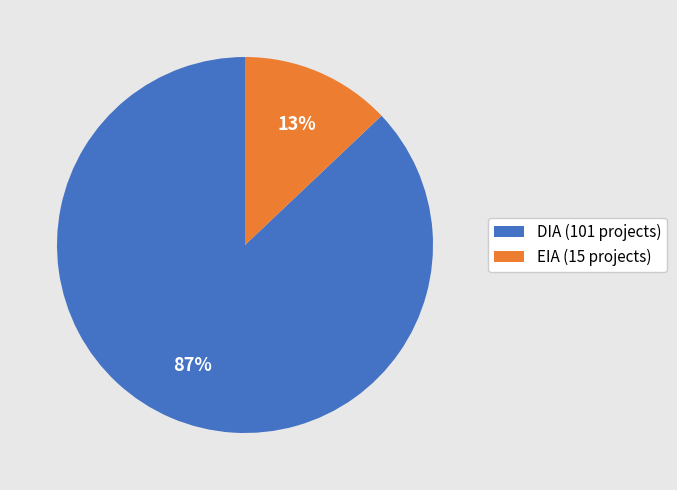

Is it true that EIA is 13% of the pie?

True